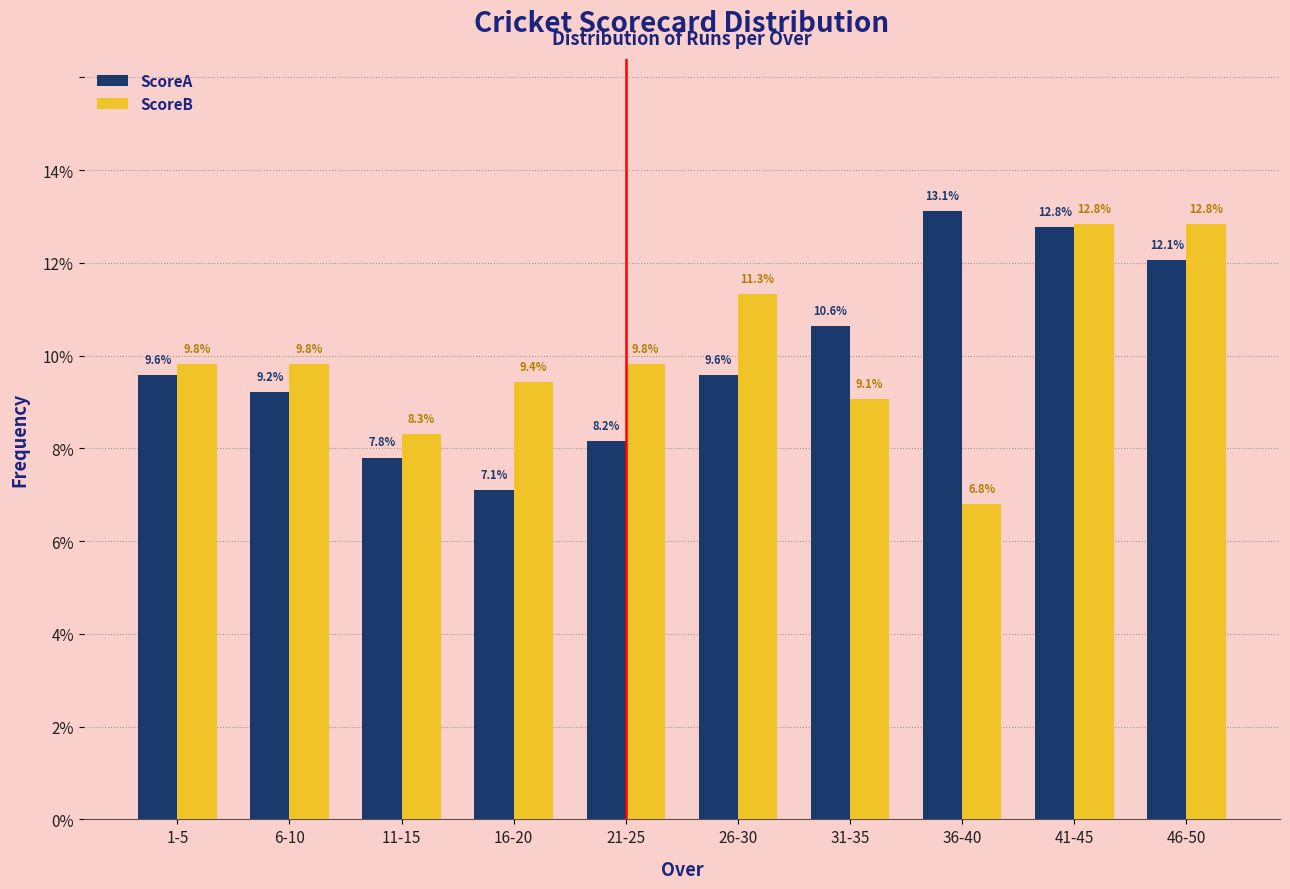

Reading right to left, extract all data points from this chart.

ScoreA: 12.1	12.8	13.1	10.6	9.6	8.2	7.1	7.8	9.2	9.6
ScoreB: 12.8	12.8	6.8	9.1	11.3	9.8	9.4	8.3	9.8	9.8